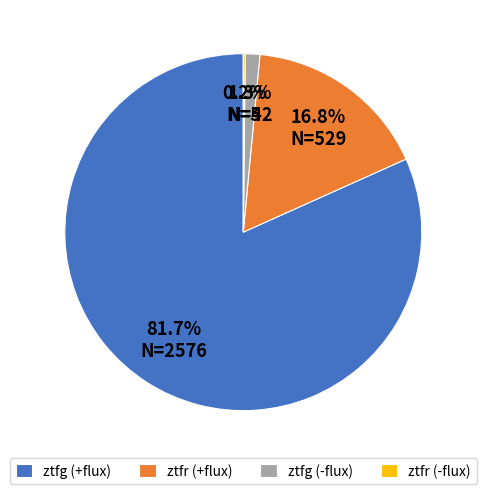

Which category has the biggest portion of the pie?

ztfg (+flux)